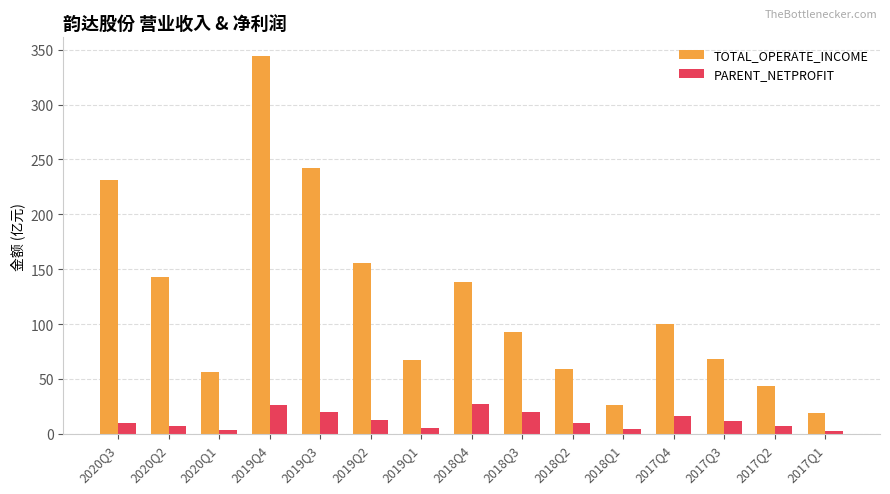

What is the minimum value for PARENT_NETPROFIT?

2.8